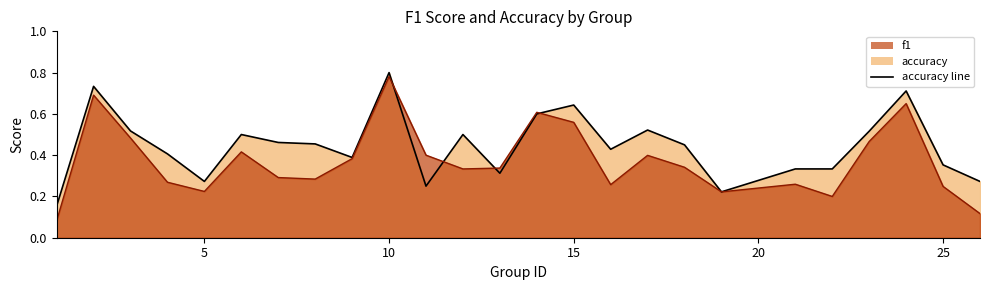

Which series has the largest range (max minus min)?

f1 line